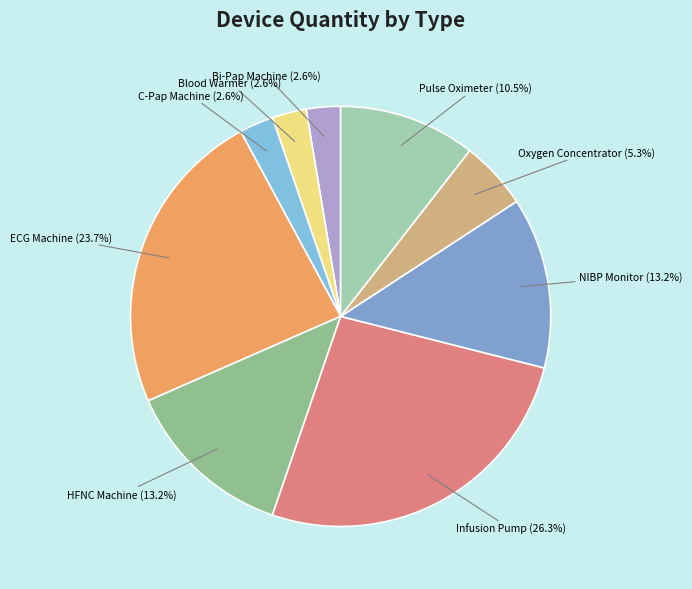

What is the largest slice in the pie chart?

Infusion Pump